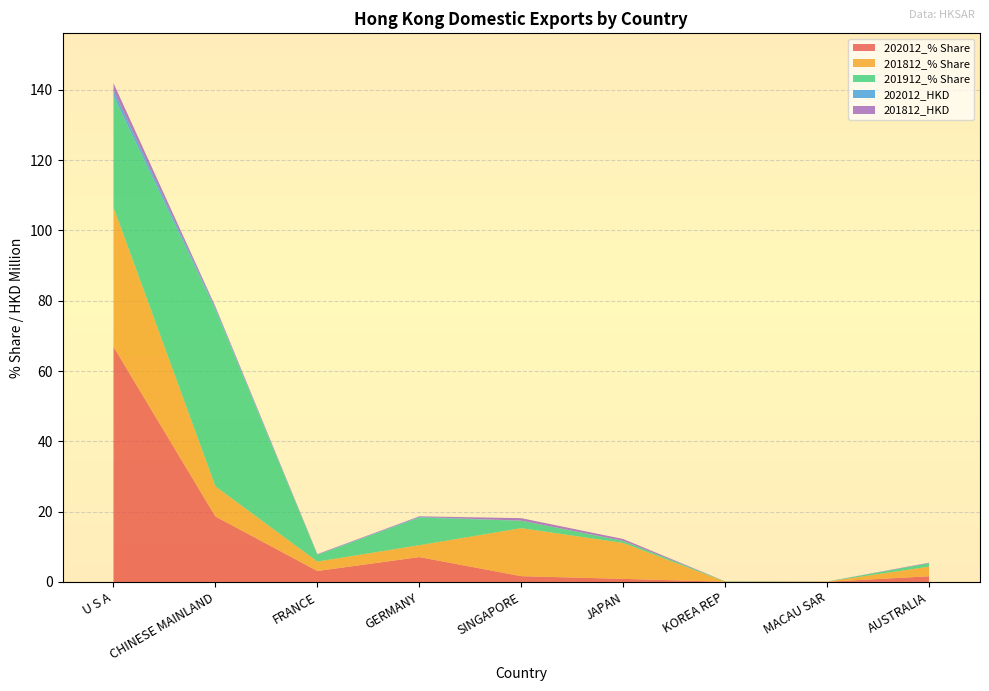

Reading right to left, transcribe all the data shown in this chart.

202012_% Share: 1.6	0.0	0.1	0.9	1.7	7.1	3.1	18.6	66.9
201812_% Share: 2.7	0.0	0.0	10.2	13.6	3.4	2.7	8.6	39.6
201912_% Share: 0.9	0.0	0.1	0.6	2.1	7.9	1.9	50.3	31.7
202012_HKD: 0.0	0.0	0.0	0.0	0.0	0.2	0.1	0.4	1.6
201812_HKD: 0.1	0.0	0.0	0.5	0.7	0.2	0.1	0.4	2.0